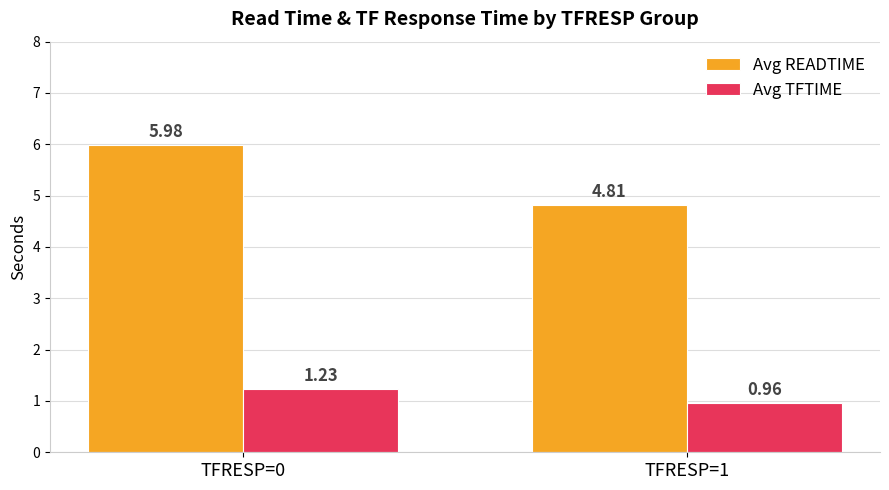

The Avg READTIME series shows 4.8 at TFRESP=1. True or false?

True